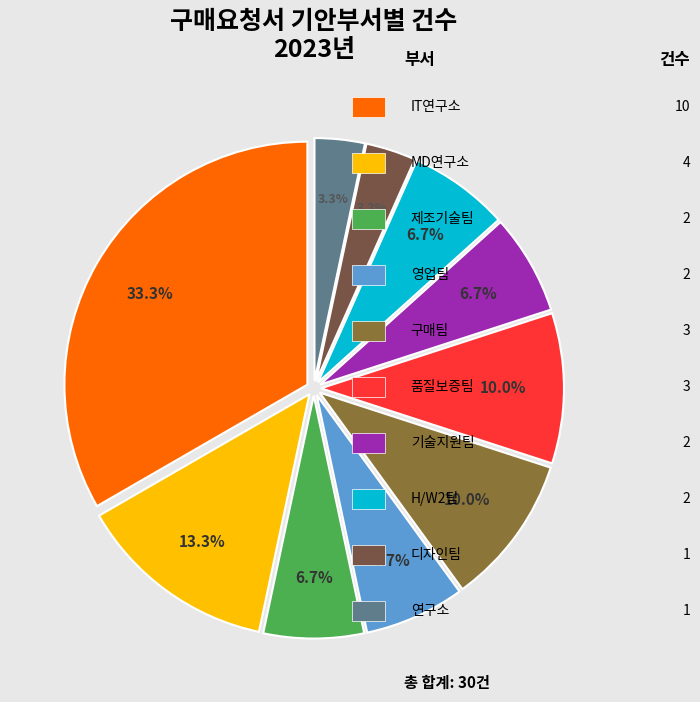

Is there a majority slice in this chart?

No